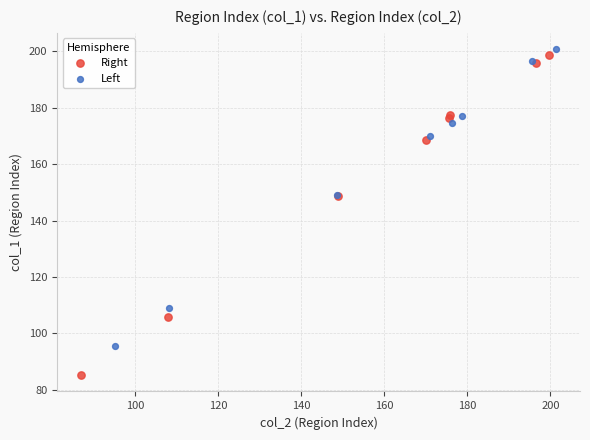

Which series has the largest Y range (max minus min)?

Right